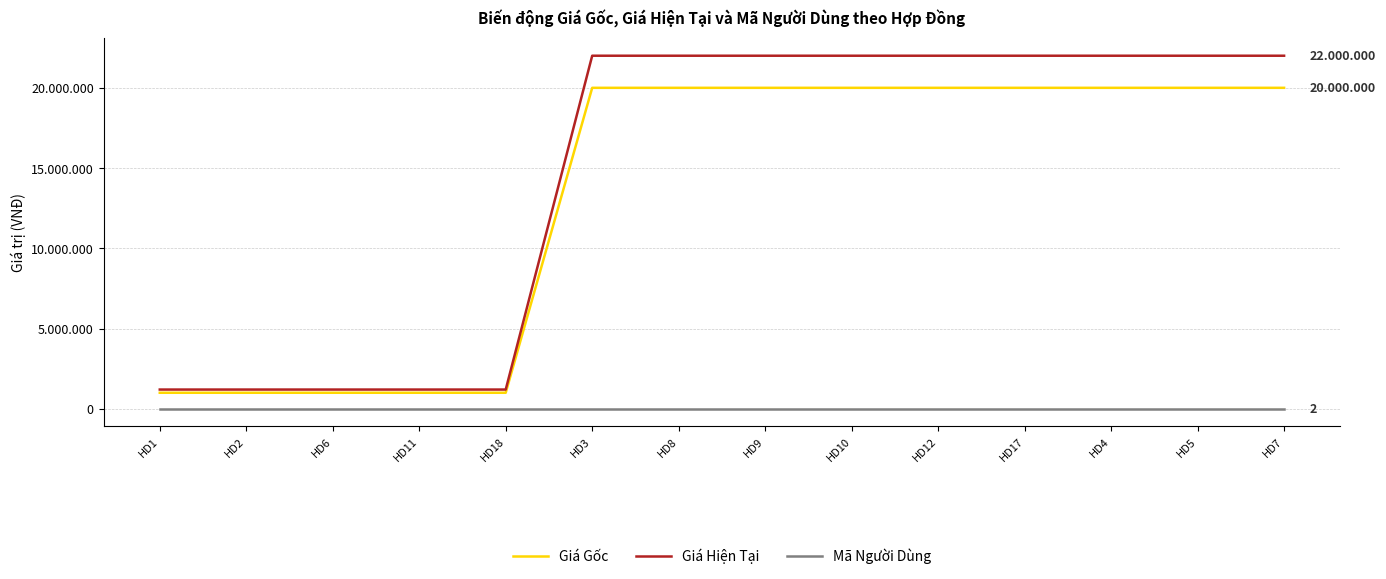

Does the chart have visible grid lines?

Yes